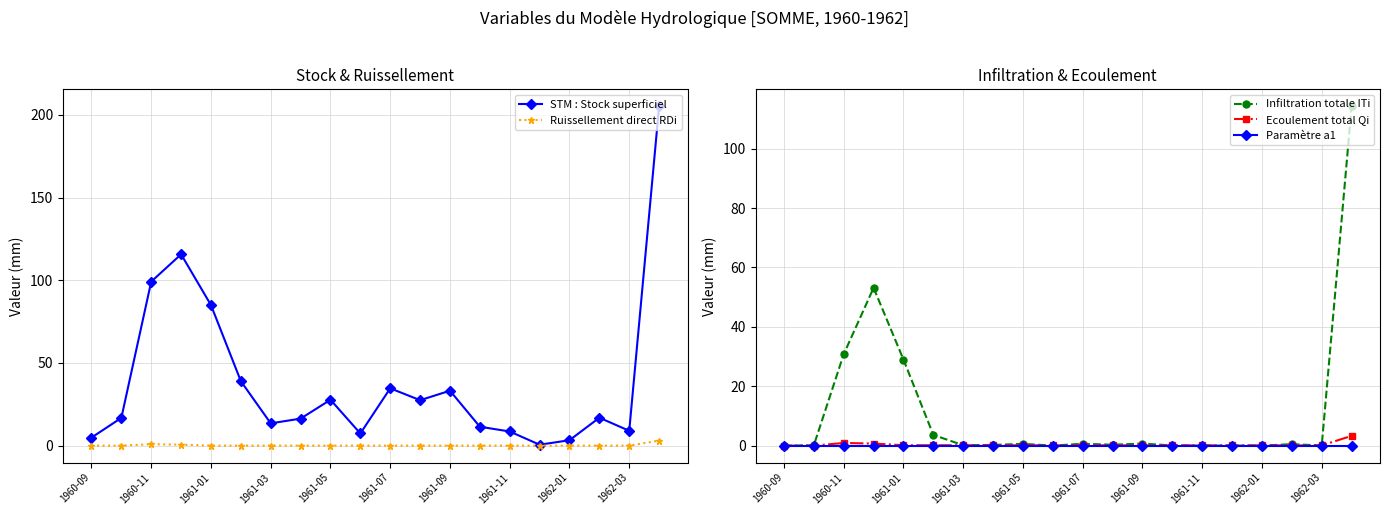

The STM : Stock superficiel series shows 58.8 at 1961-07. True or false?

False